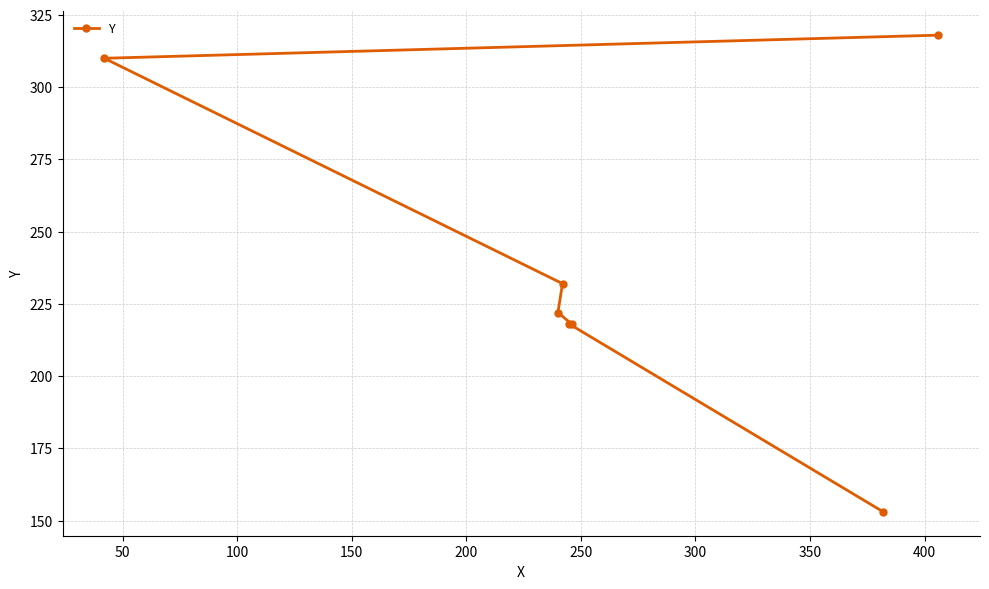

What is the minimum value shown in the chart?

153